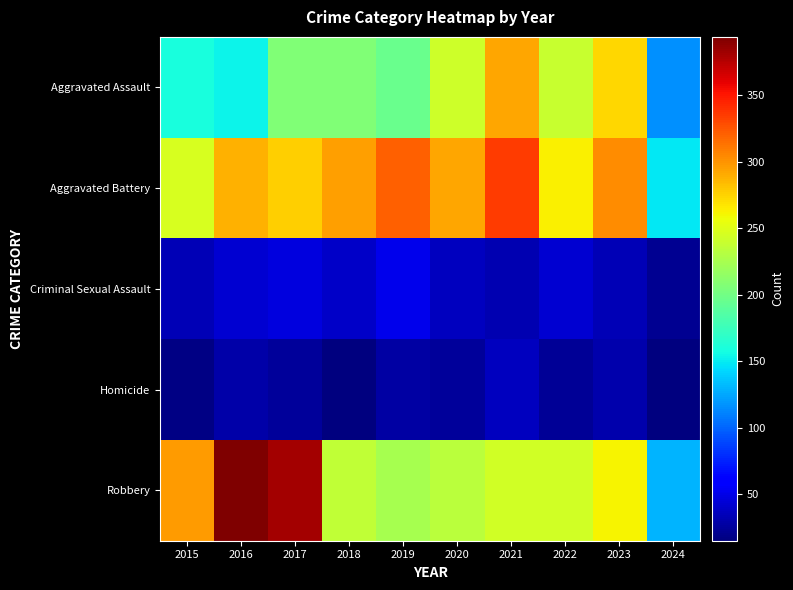

Which has a higher value, 2017 or 2015?

2017